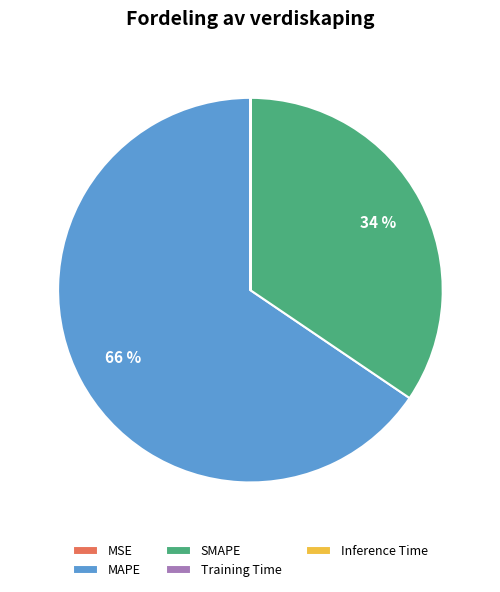

What percentage is the SMAPE slice, to the nearest percent?

34%